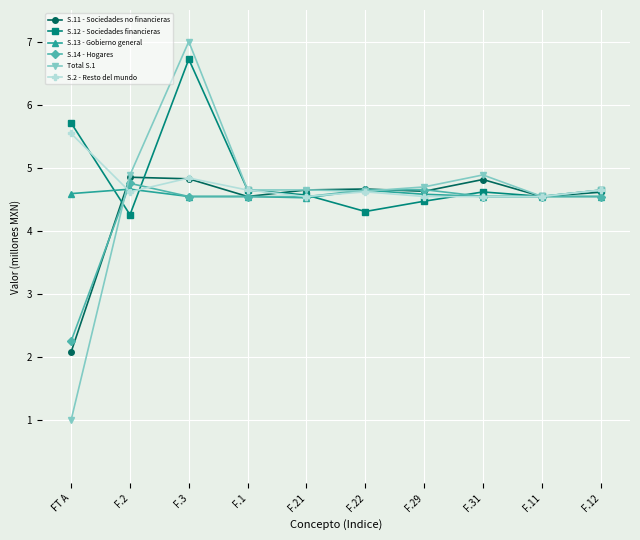

How many data points does each series have?

10